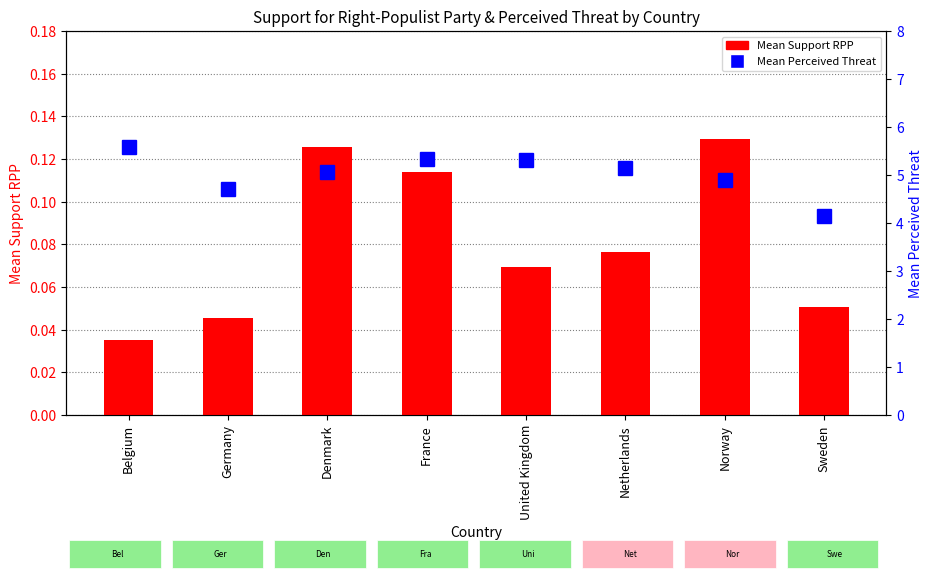

The value of Mean Perceived Threat at Norway is 4.9. True or false?

True